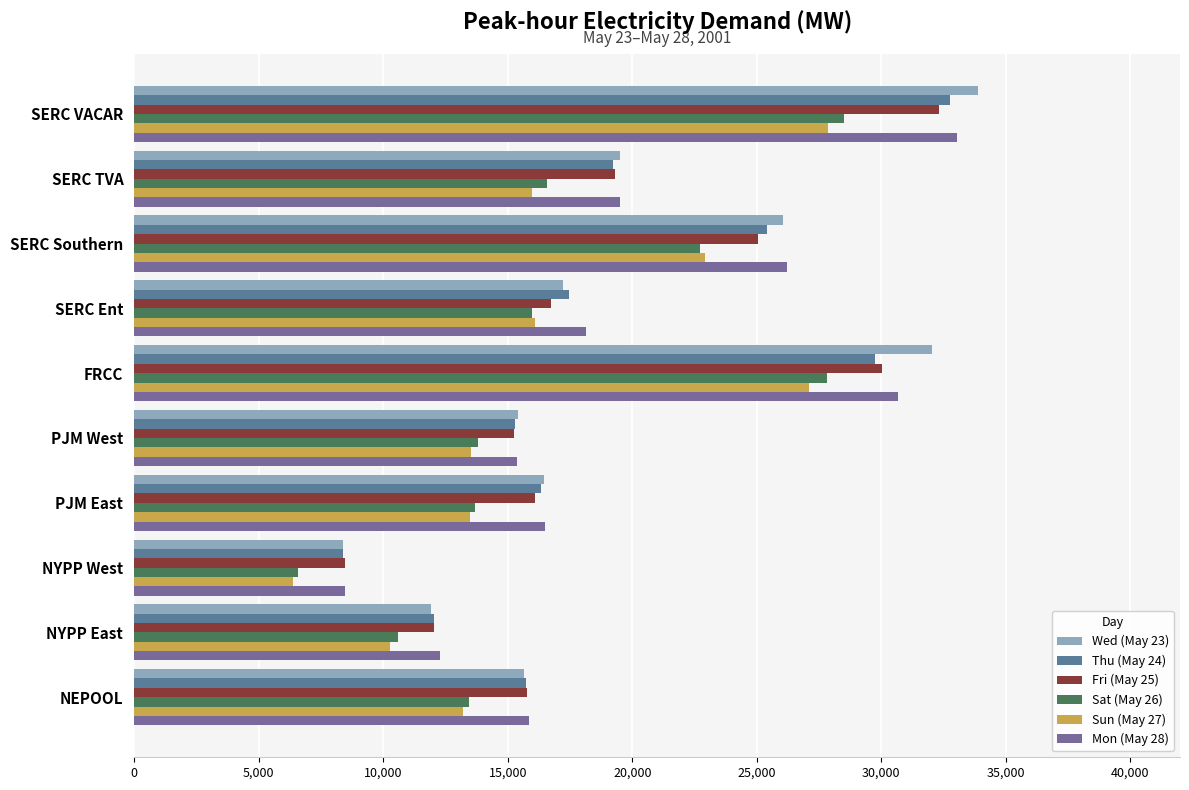

How many data points in Wed (May 23) are above 17215?

5